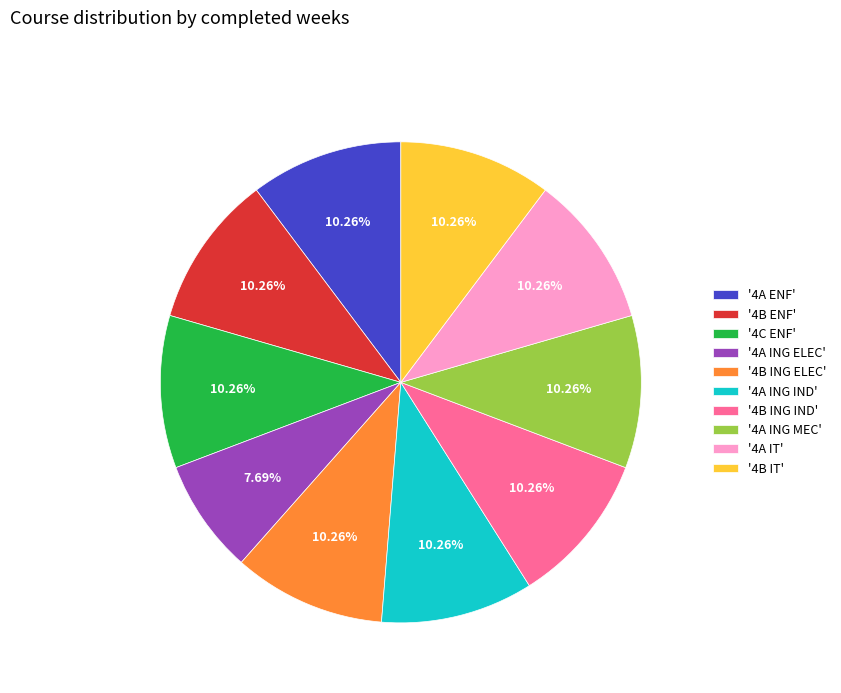

Approximately how many times larger is the value at '4A ING MEC' compared to '4B ENF'?

1.0